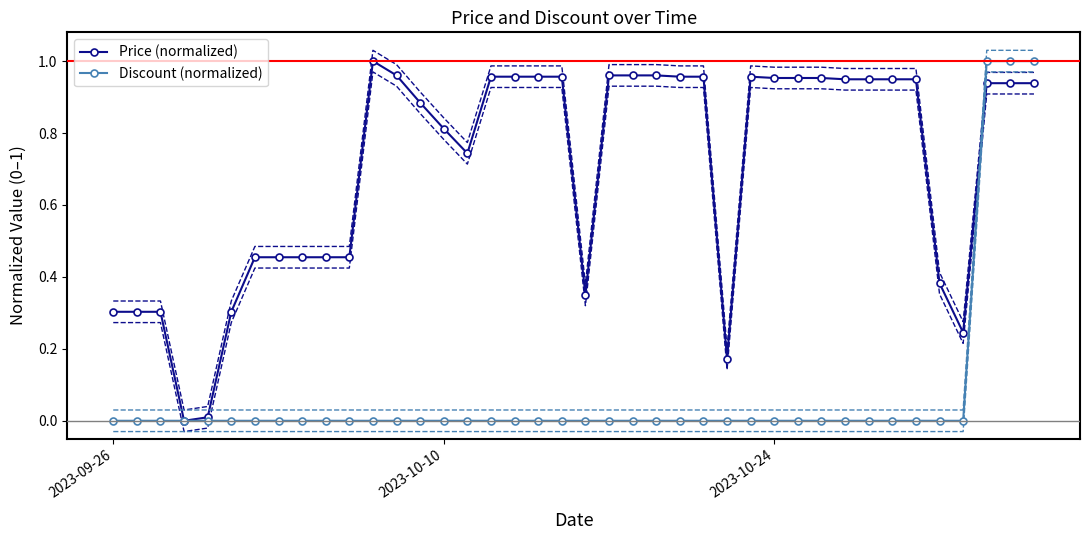

At how many categories does at least one series exceed 0?

39